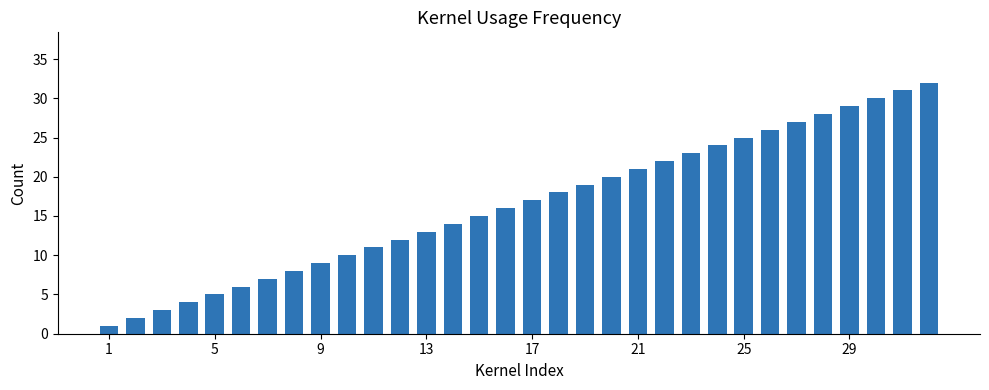

What is the maximum value shown in the chart?

32